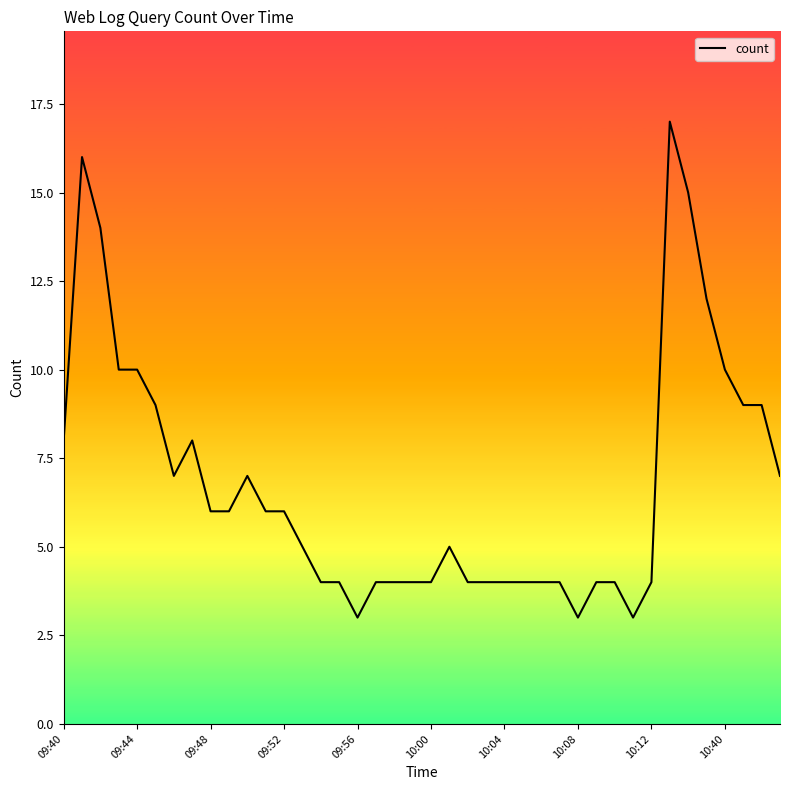

How many lines are shown in the chart?

1